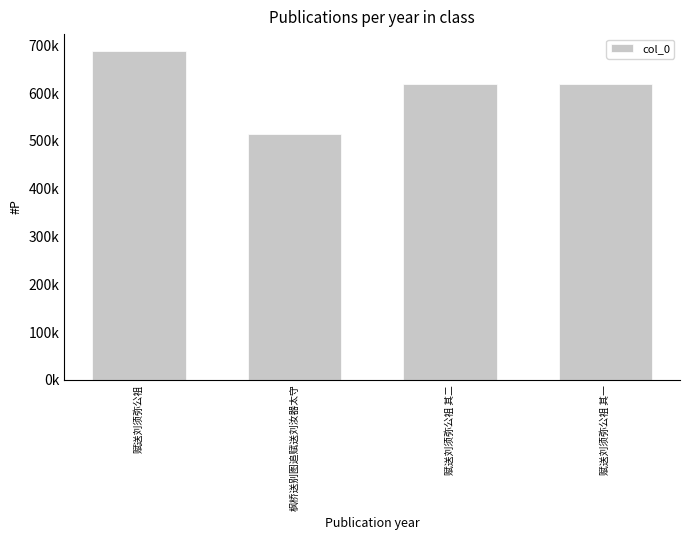

Are the bars horizontal?

No